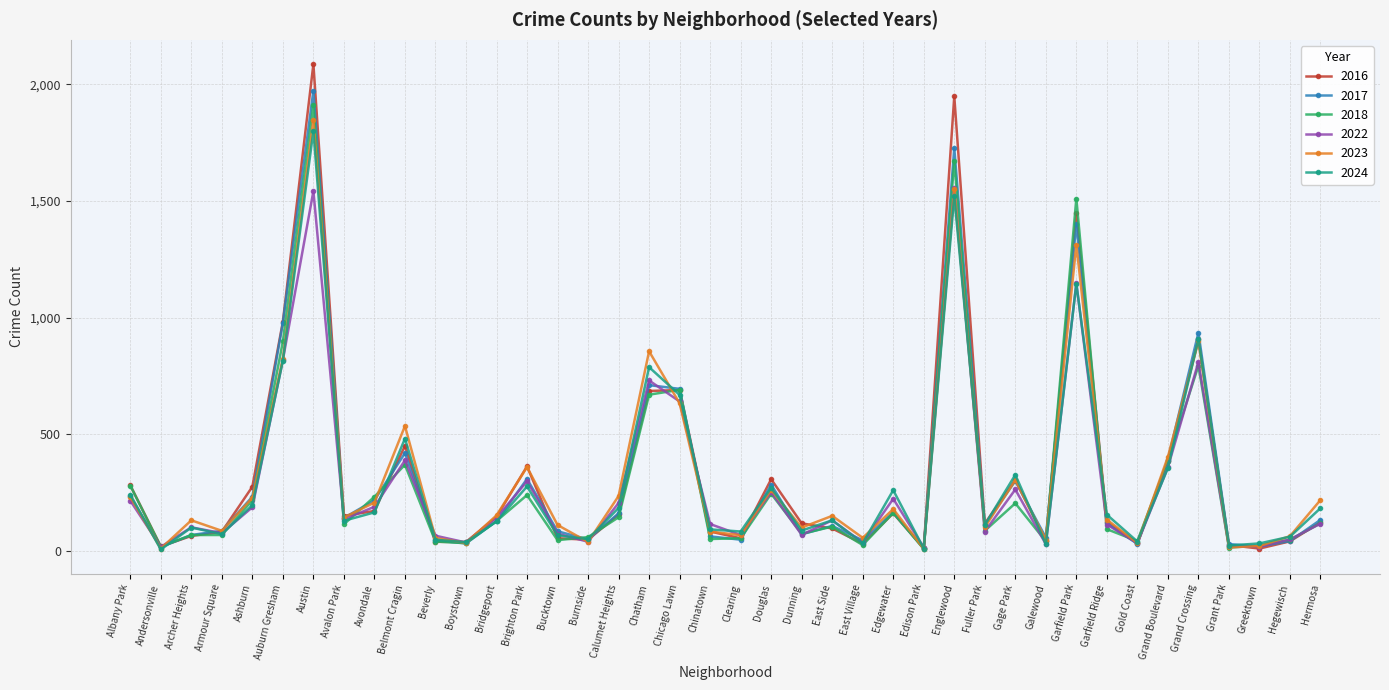

What is the greatest value displayed?

2086